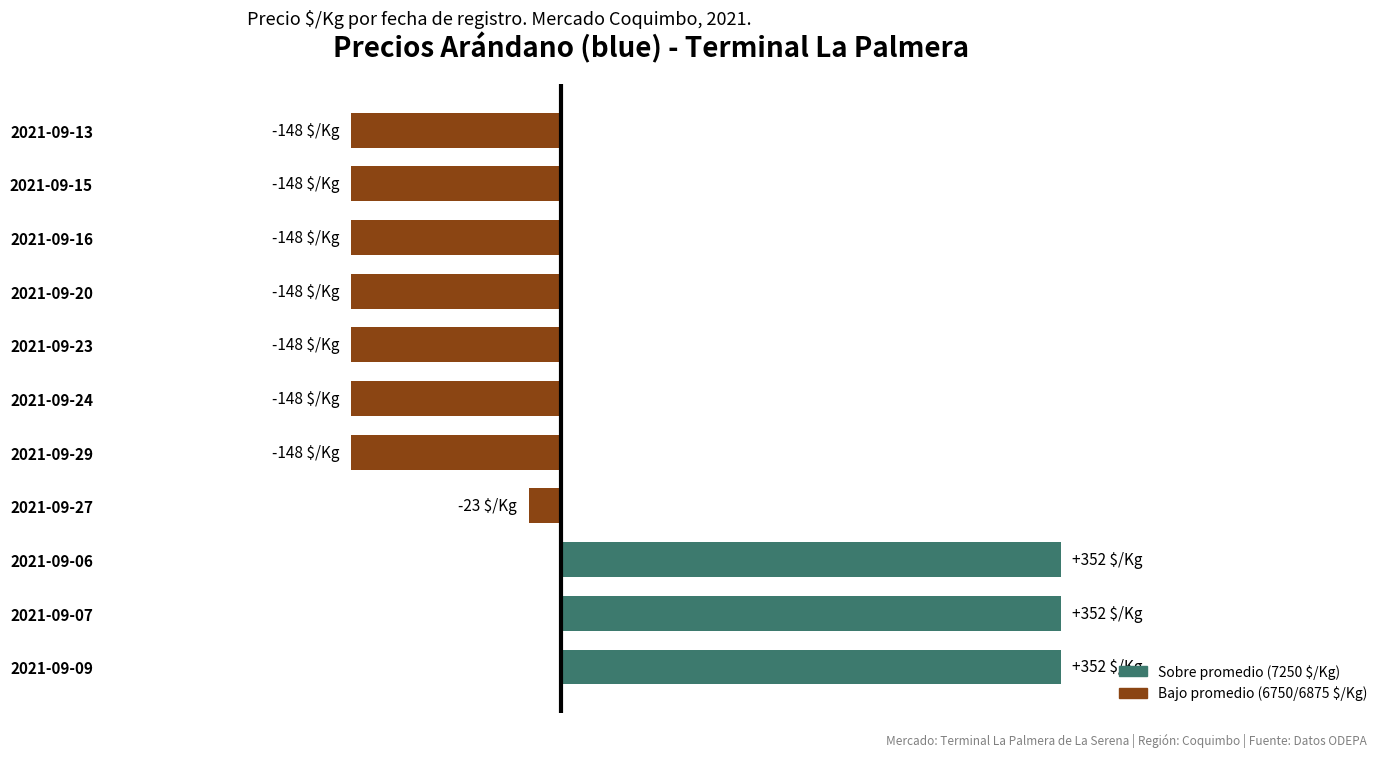

Are the bars horizontal?

Yes